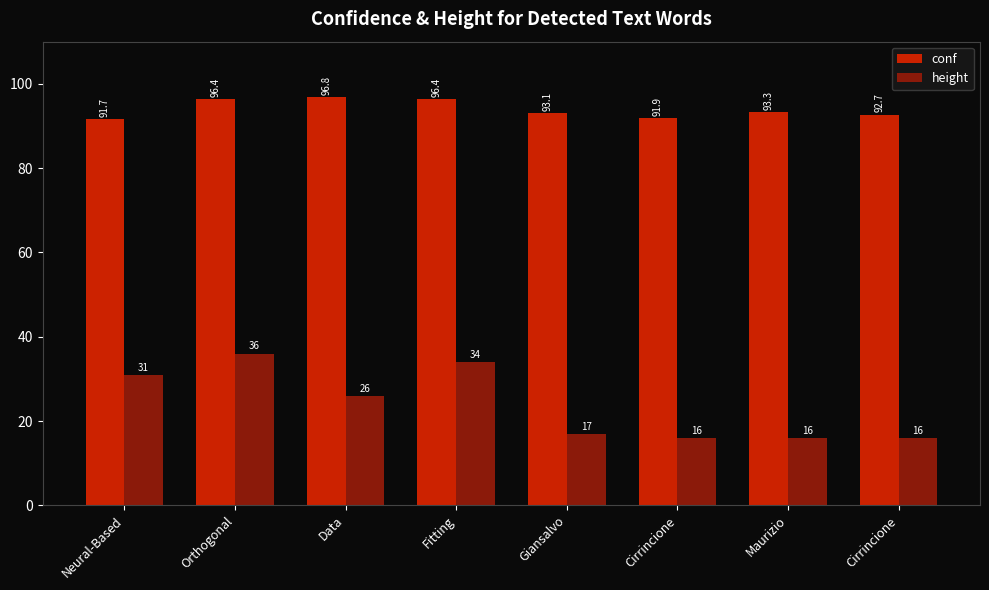

What is the label of the 2nd bar from the left?

Orthogonal